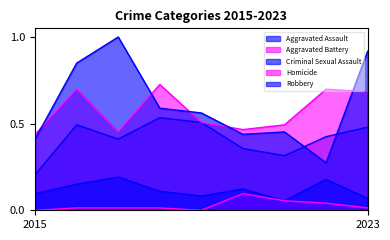

What value does the Aggravated Battery series have at 2015?

0.4